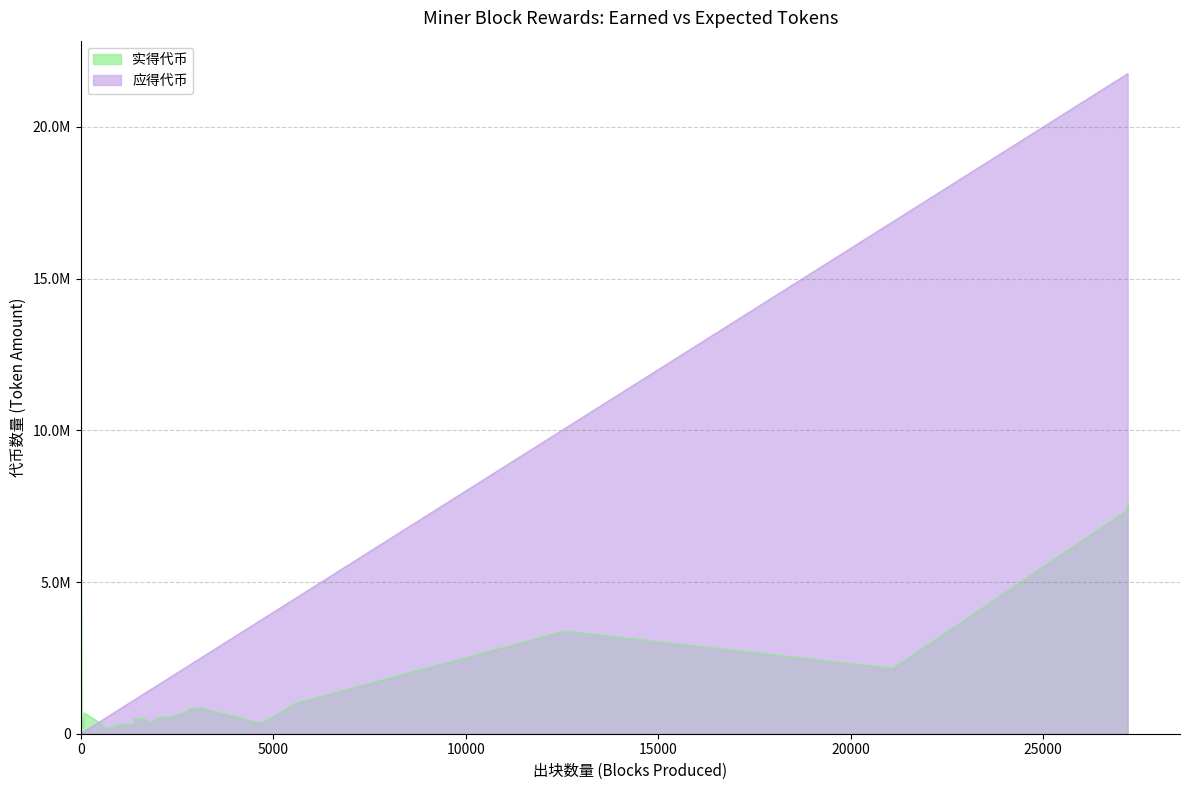

Where is 应得代币 nearest to the value 10877600?

12574